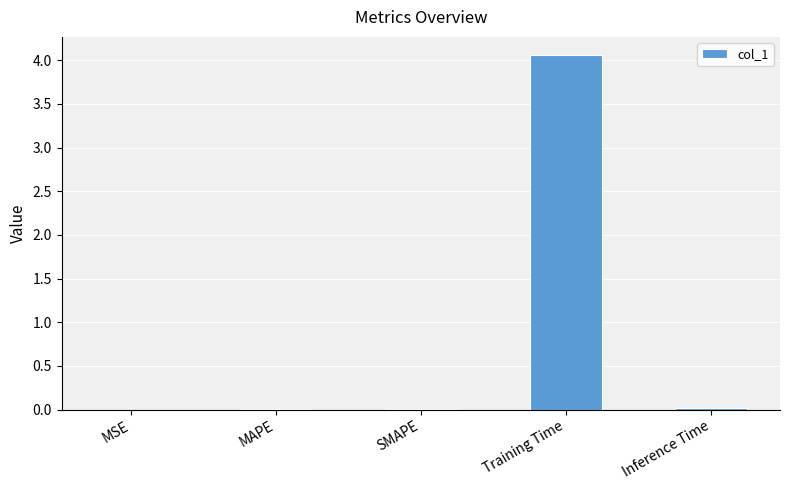

What is the maximum value shown in the chart?

4.1